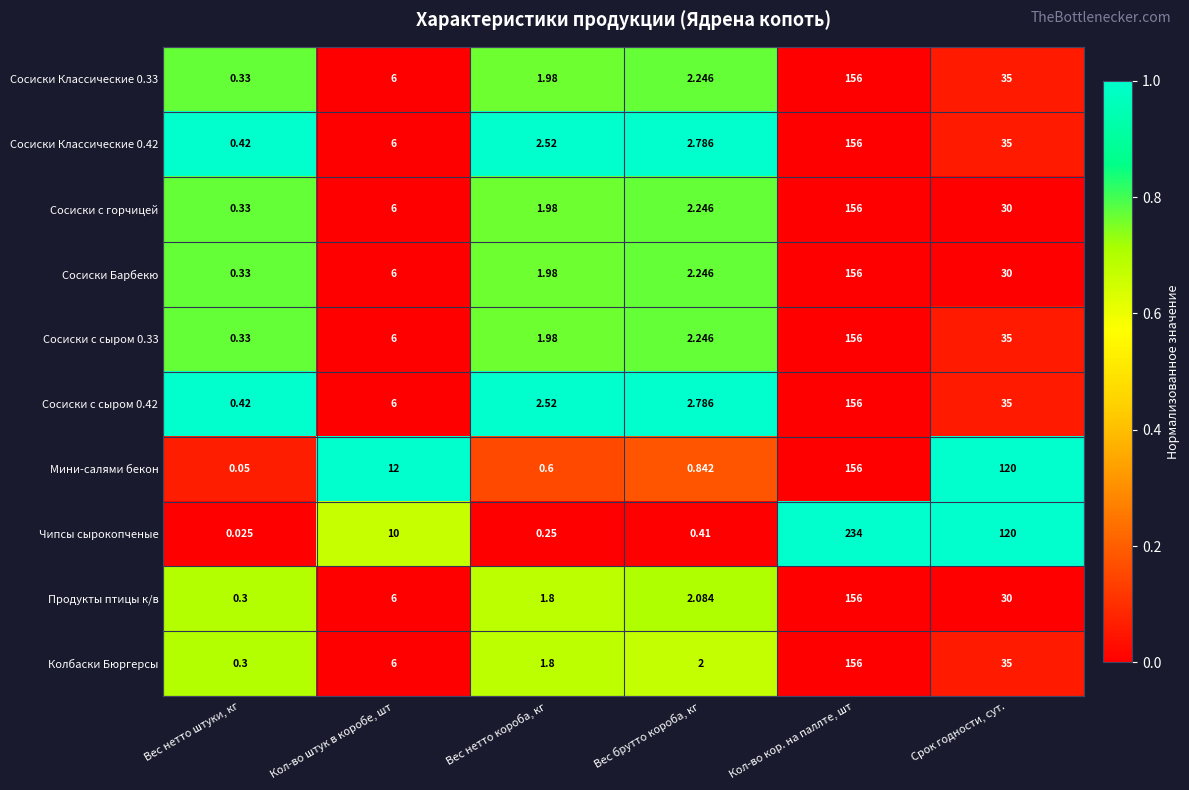

What is the difference between the highest and lowest values at Вес нетто короба, кг?

2.3